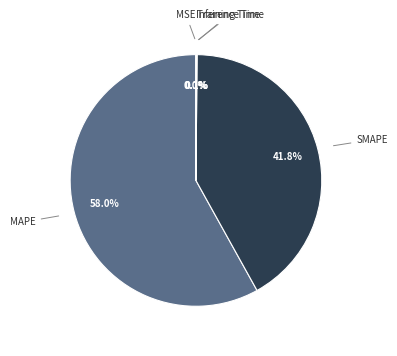

What percentage is NOT represented by SMAPE?

58.2%